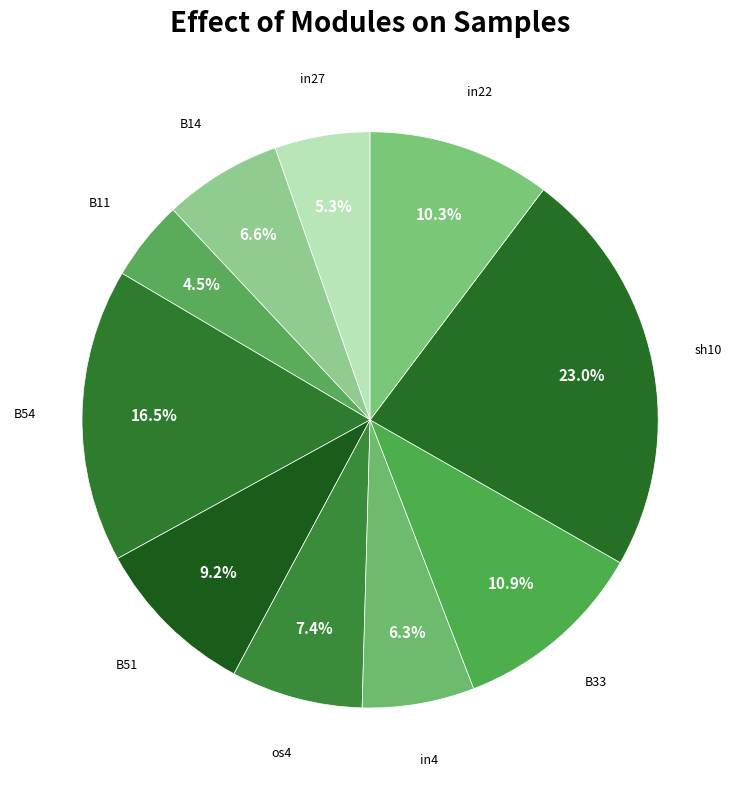

Which has a higher value, in22 or B54?

B54